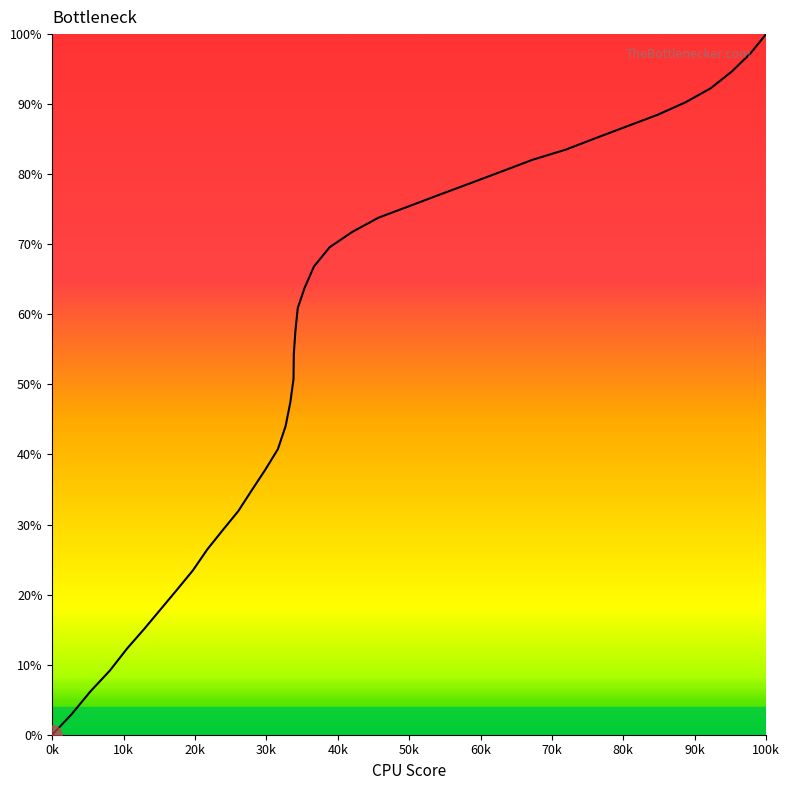

What is the difference between the maximum and minimum values?

100.0